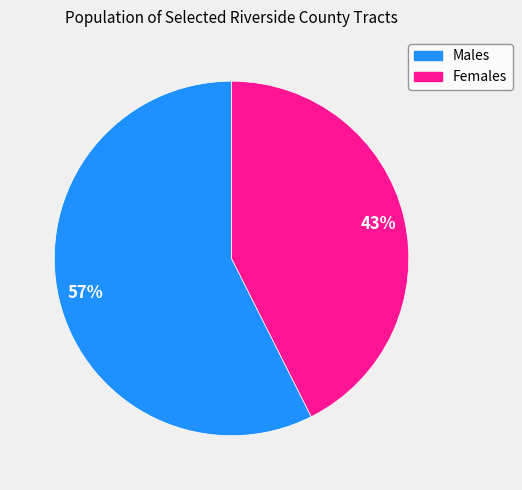

Is there a majority slice in this chart?

Yes